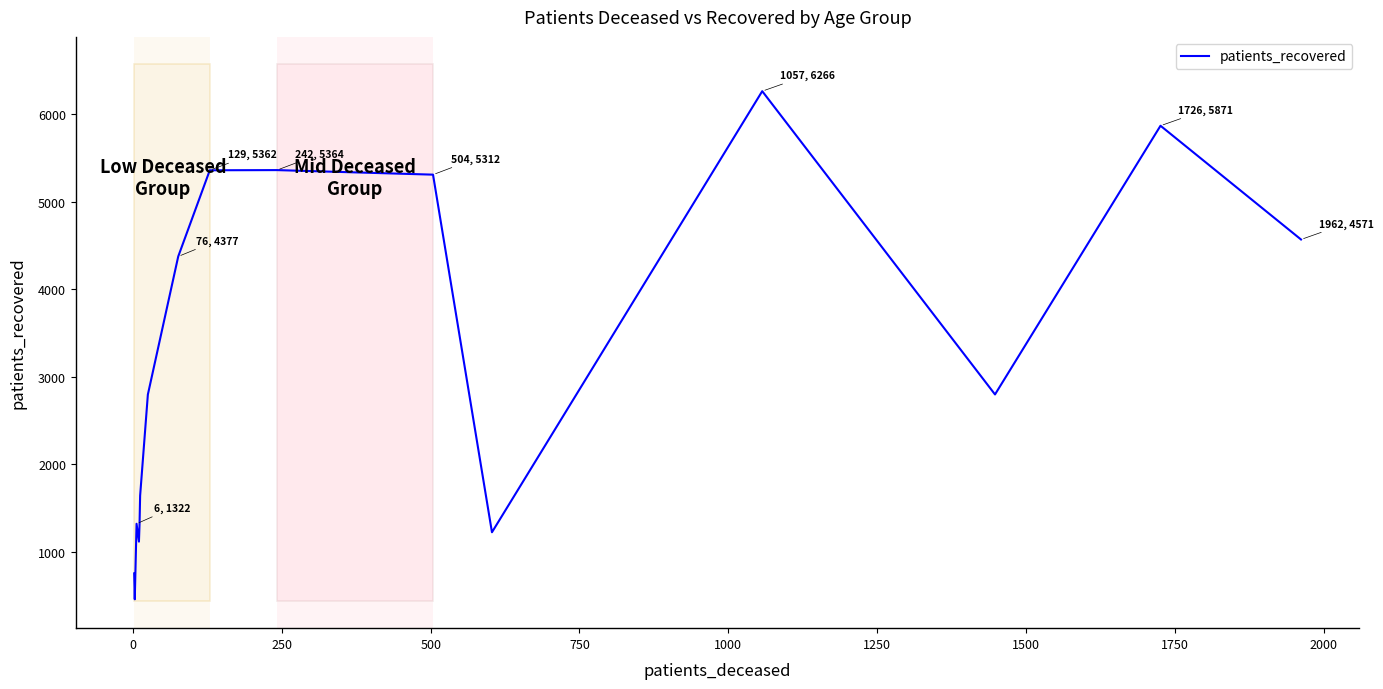

What is the greatest value displayed?

6266